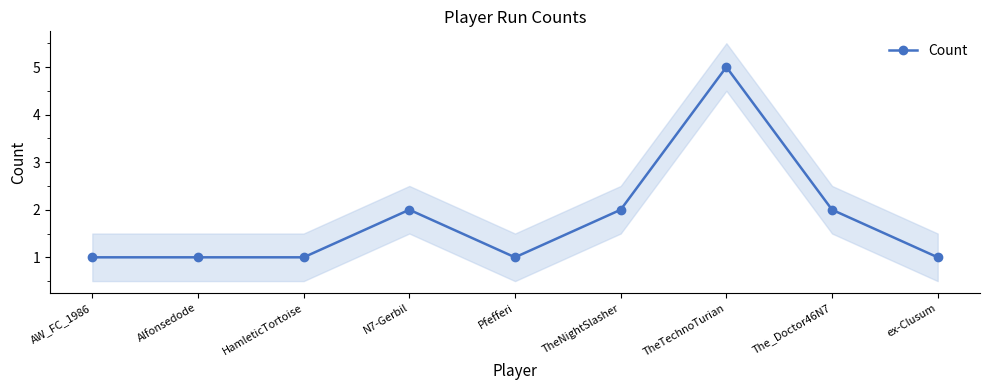

Approximately how many times larger is the value at ex-Clusum compared to AW_FC_1986?

1.0